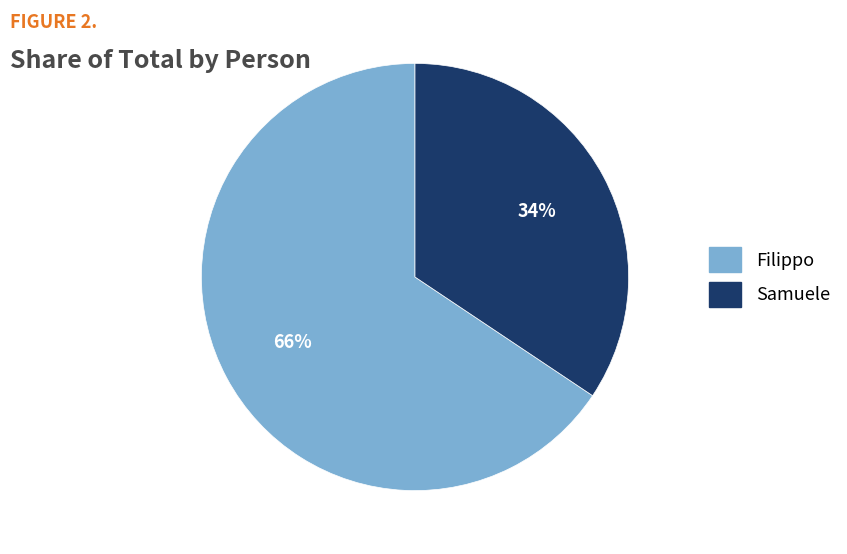

To the nearest percent, what is the average slice percentage?

50%